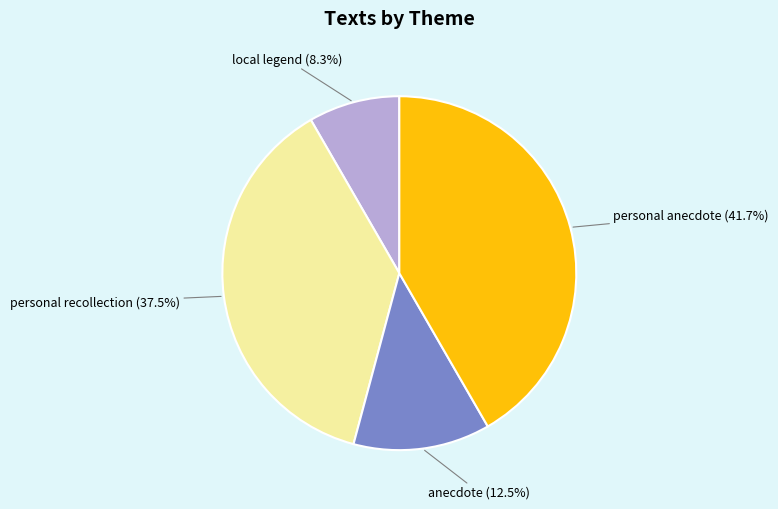

Which category has the smallest portion of the pie?

local legend